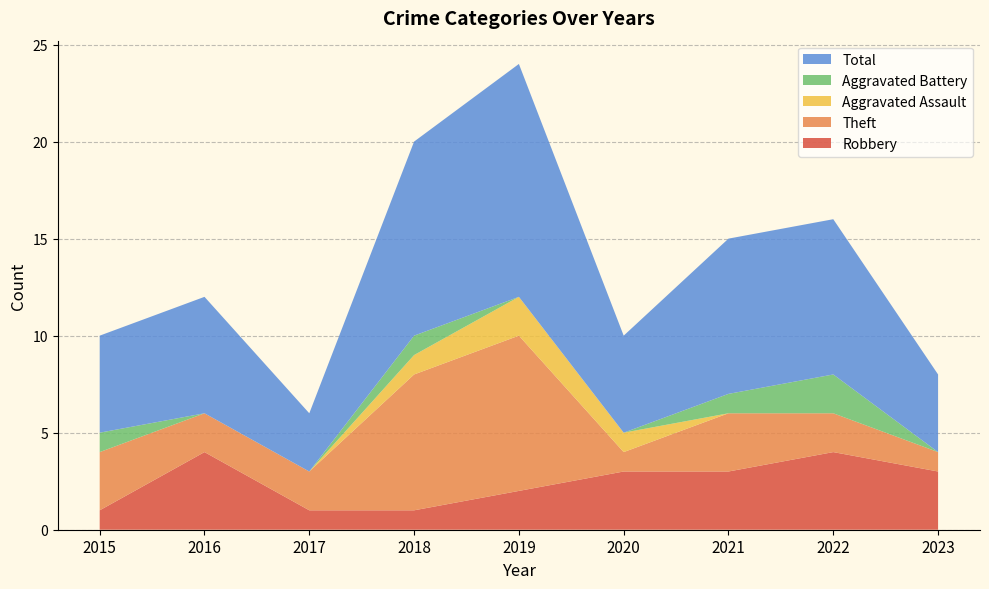

Reading left to right, extract all data points from this chart.

Robbery: 1	4	1	1	2	3	3	4	3
Theft: 3	2	2	7	8	1	3	2	1
Aggravated Assault: 0	0	0	1	2	1	0	0	0
Aggravated Battery: 1	0	0	1	0	0	1	2	0
Total: 5	6	3	10	12	5	8	8	4